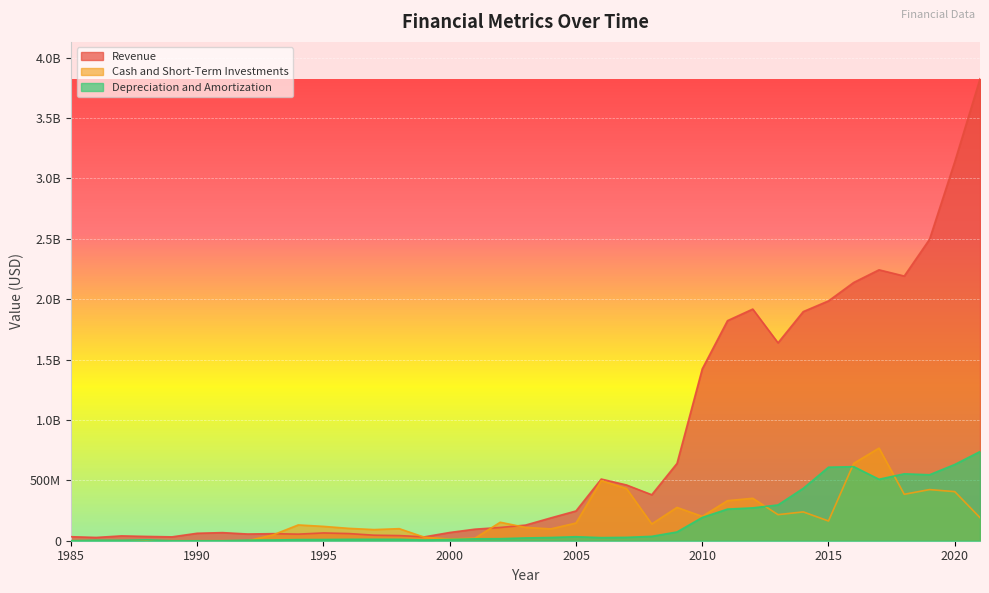

Where does the Depreciation and Amortization series first go above 22883000?

2004